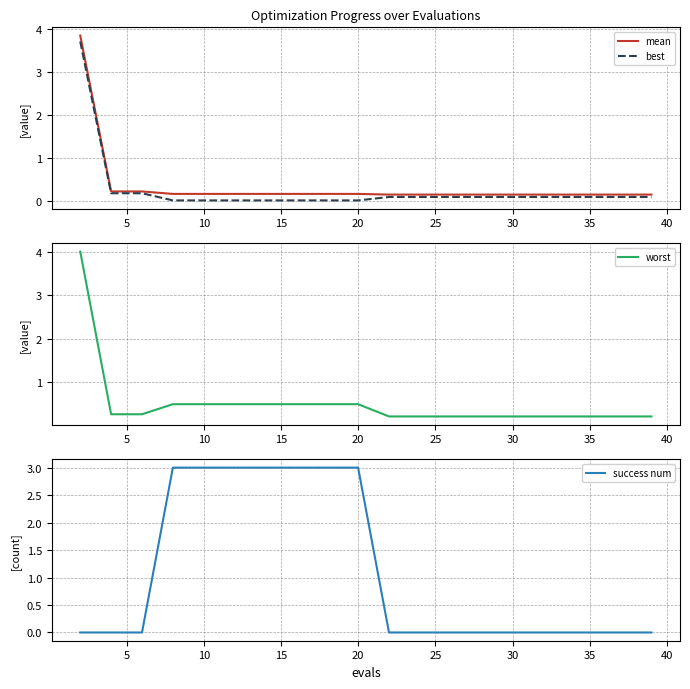

True or false: mean has more than 2 interior local peaks.

False